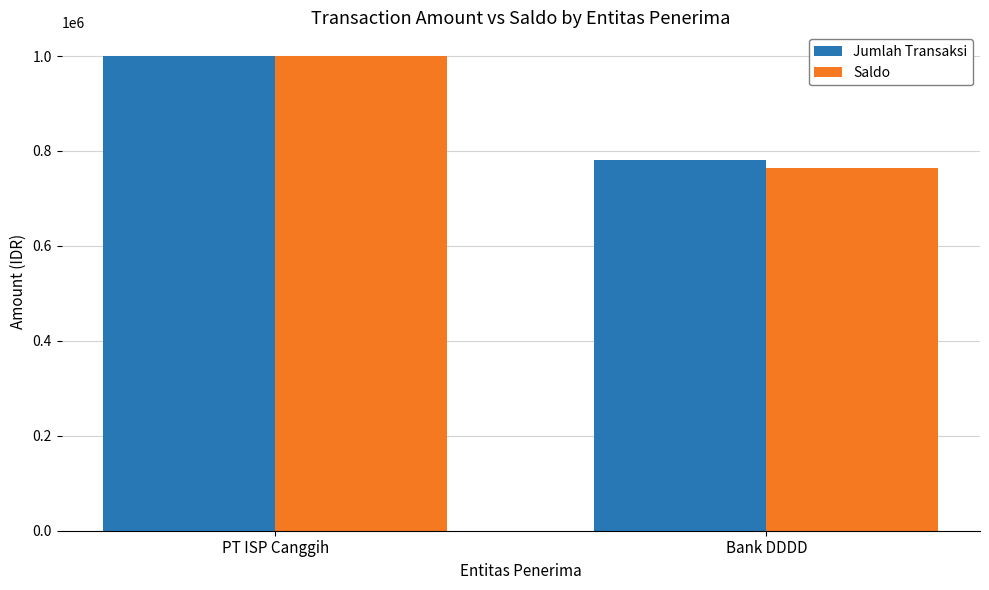

What is the approximate value of Saldo at Bank DDDD?

765000